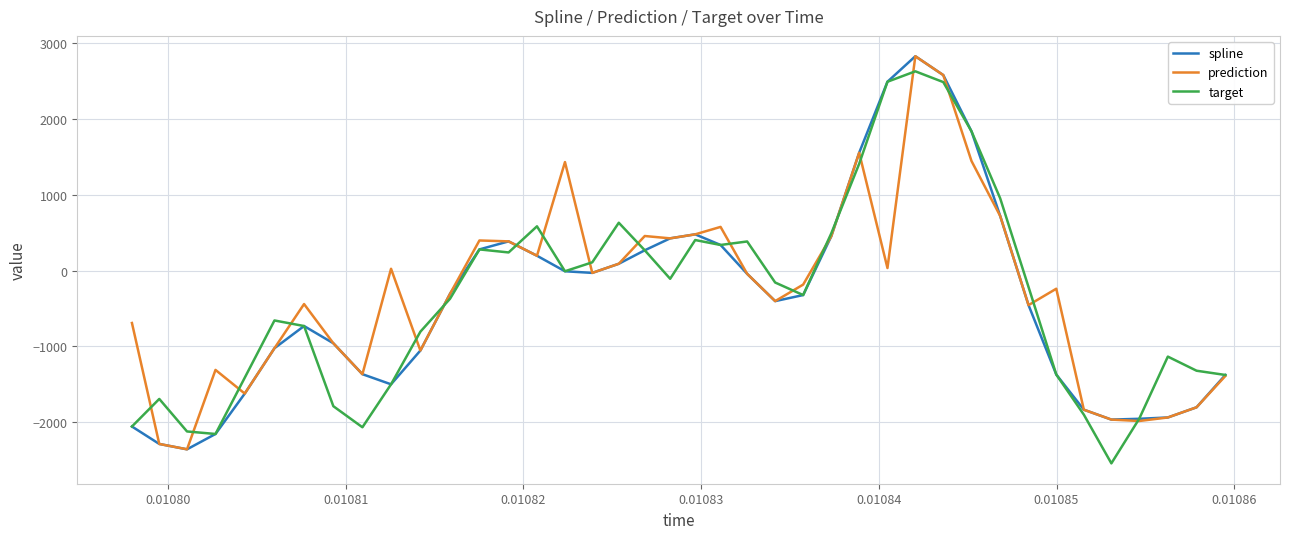

What is the highest value of the spline series?

2829.6